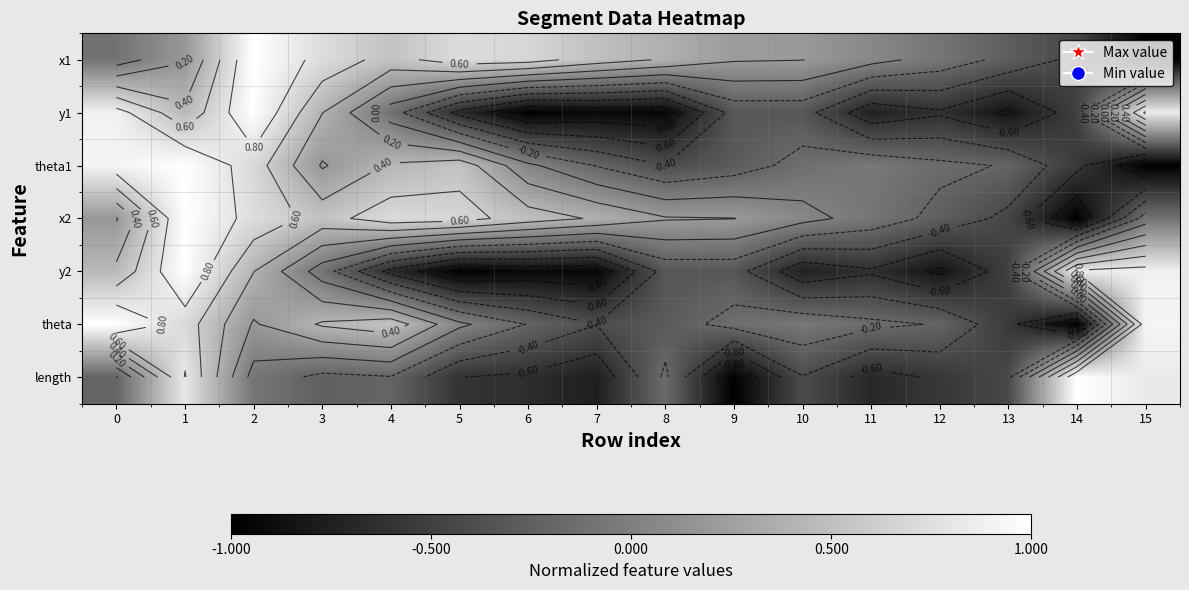

True or false: theta has a value of -0.3 at 8.

True